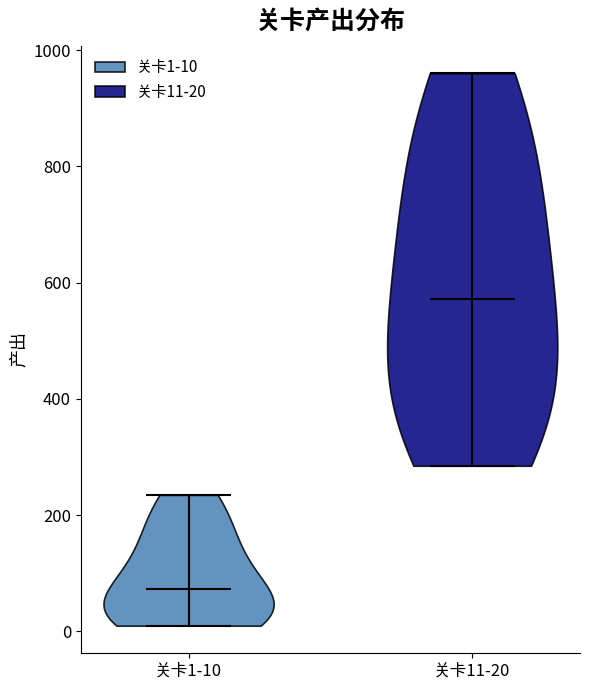

Reading left to right, read every violin against the y-axis: where its median line is, and the lowest and highest points it reaches. The values are not printed on the chart, so give them approximately, as read against the axis.

关卡1-10: median line 80, lowest point 20, highest point 240
关卡11-20: median line 580, lowest point 280, highest point 960